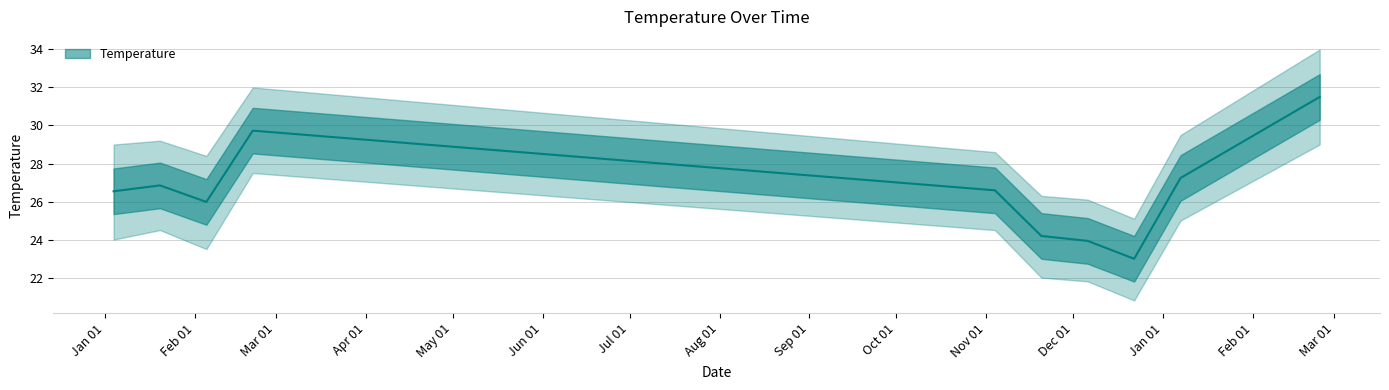

Reading left to right, what are all the values shown in this chart?

2018-01-04=26.5	2018-01-20=26.9	2018-02-05=26.0	2018-02-21=29.7	2018-11-04=26.6	2018-11-20=24.2	2018-12-06=23.9	2018-12-22=23.0	2019-01-07=27.2	2019-02-24=31.5